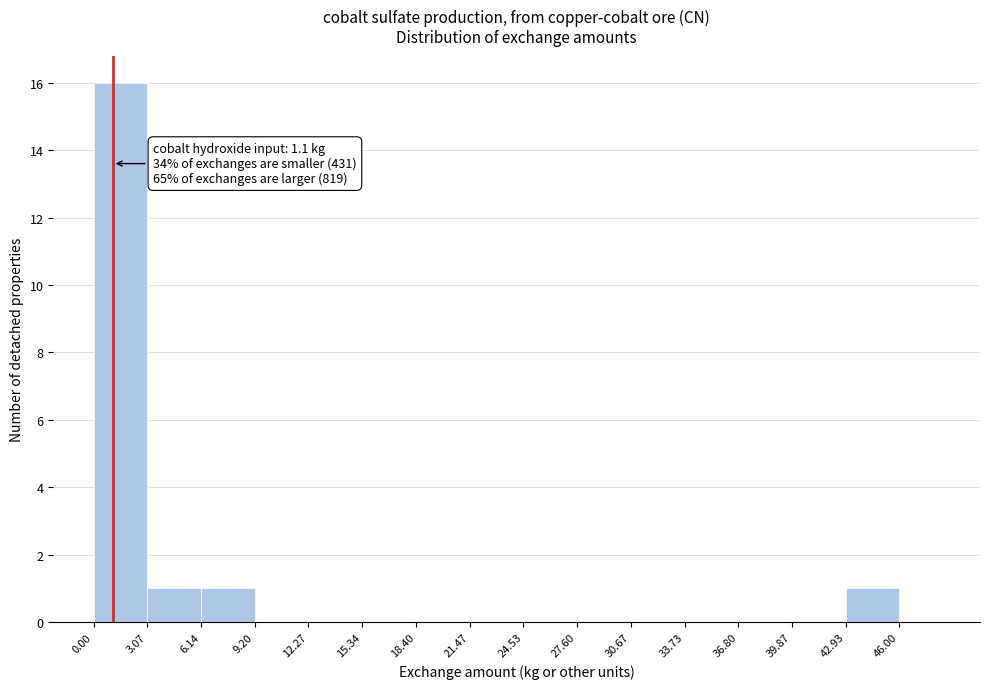

Which range on the x-axis has the tallest bar?

0.00 to 3.07